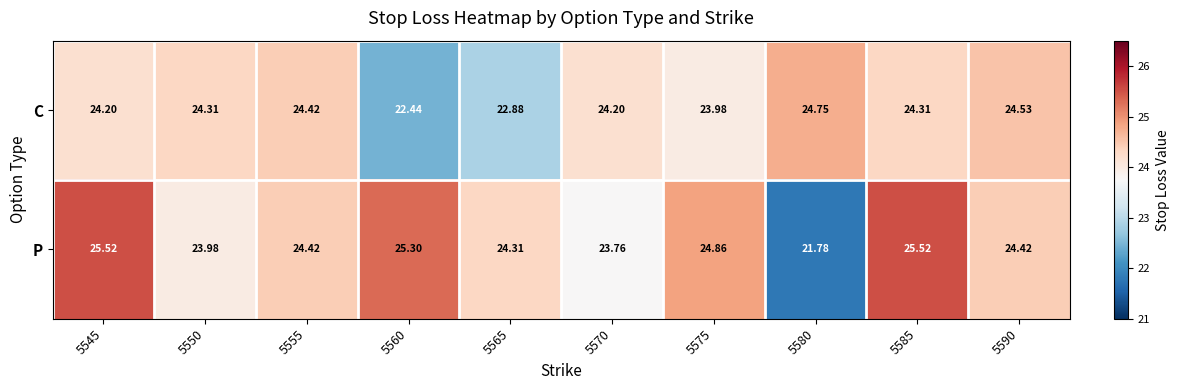

List the series in order of their peak value, lowest first.

C, P